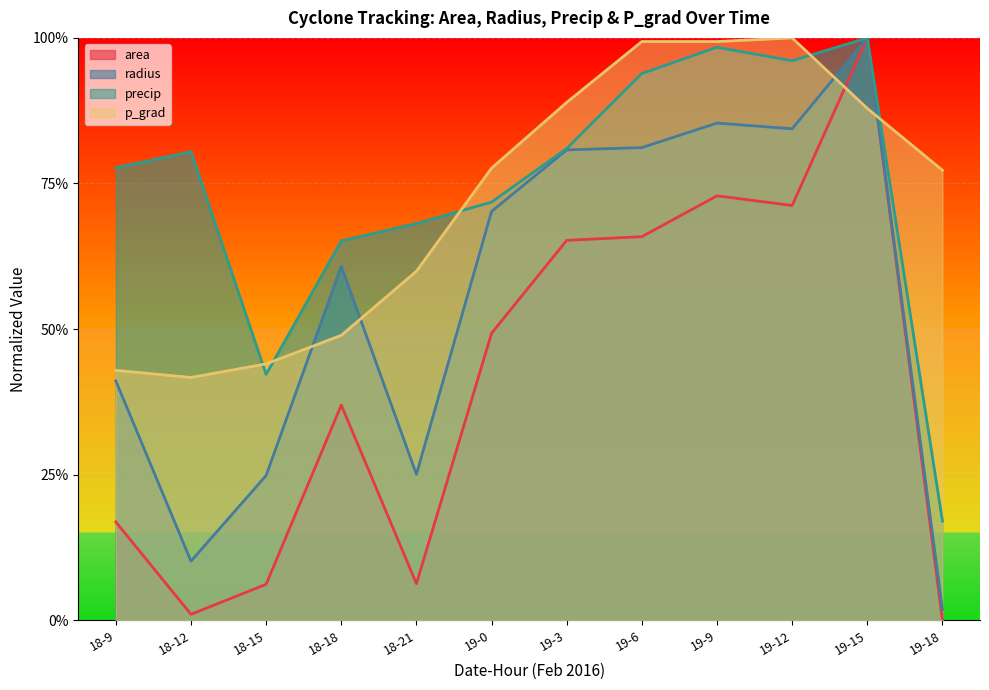

What are all the series names shown in the legend?

area, radius, precip, p_grad